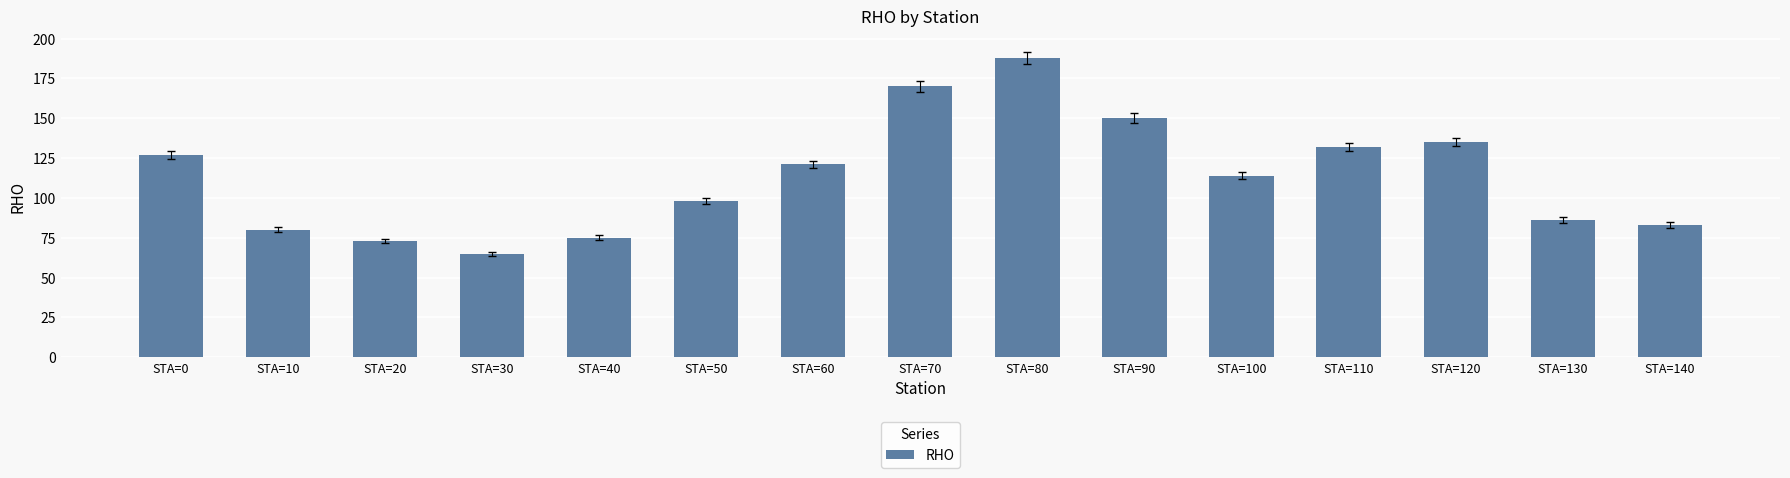

How many series are shown in this chart?

1